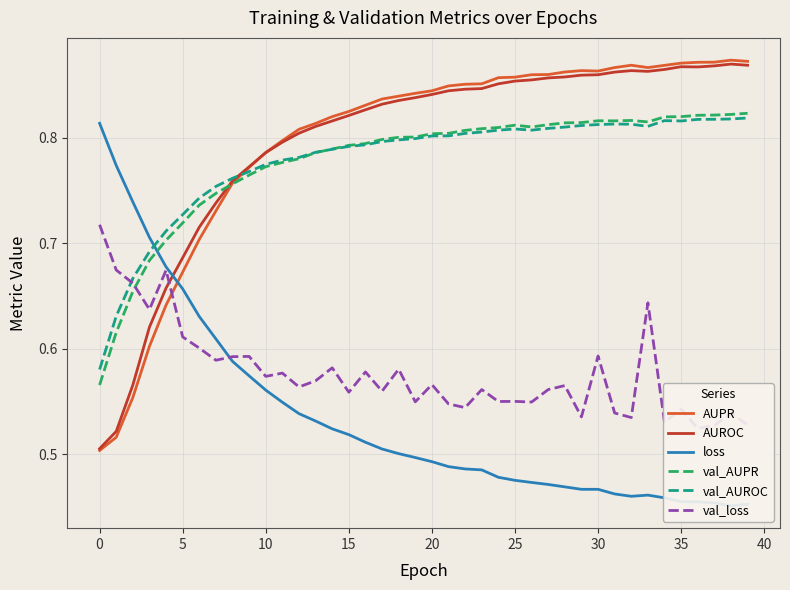

True or false: val_AUROC has a value of 0.2 at 15.

False